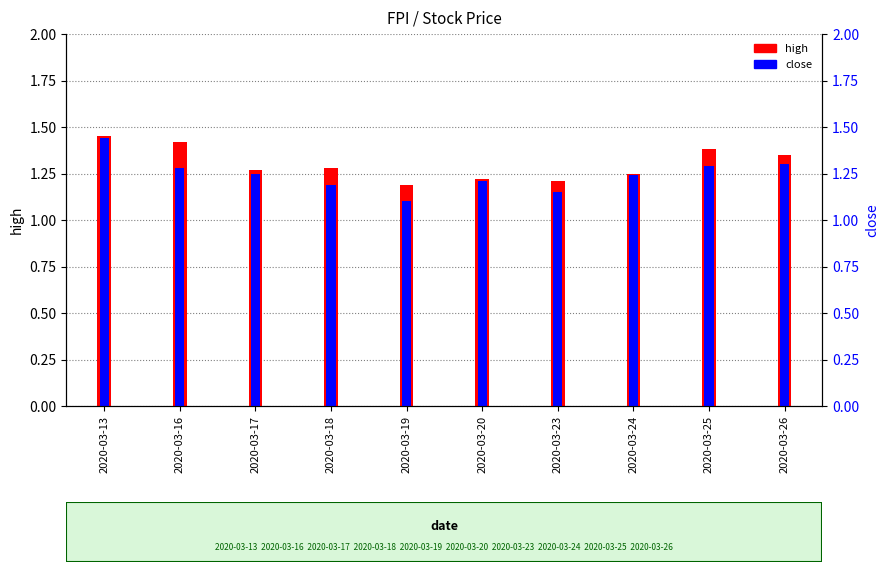

Reading left to right, list all the values displayed in this chart.

high: 1.4	1.4	1.3	1.3	1.2	1.2	1.2	1.2	1.4	1.4
close: 1.4	1.3	1.2	1.2	1.1	1.2	1.1	1.2	1.3	1.3